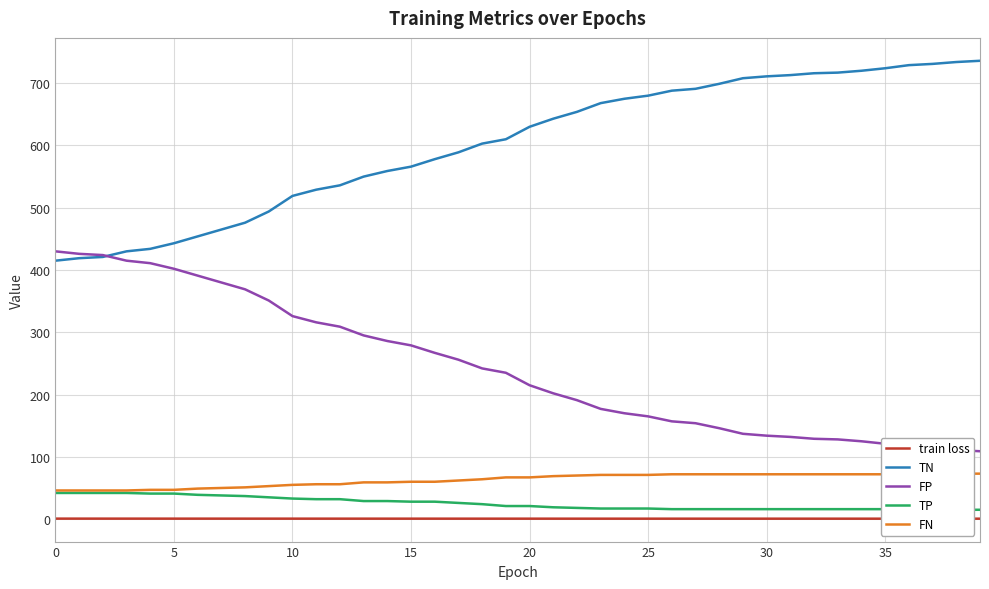

True or false: FP has more than 2 points higher than both neighbors.

False